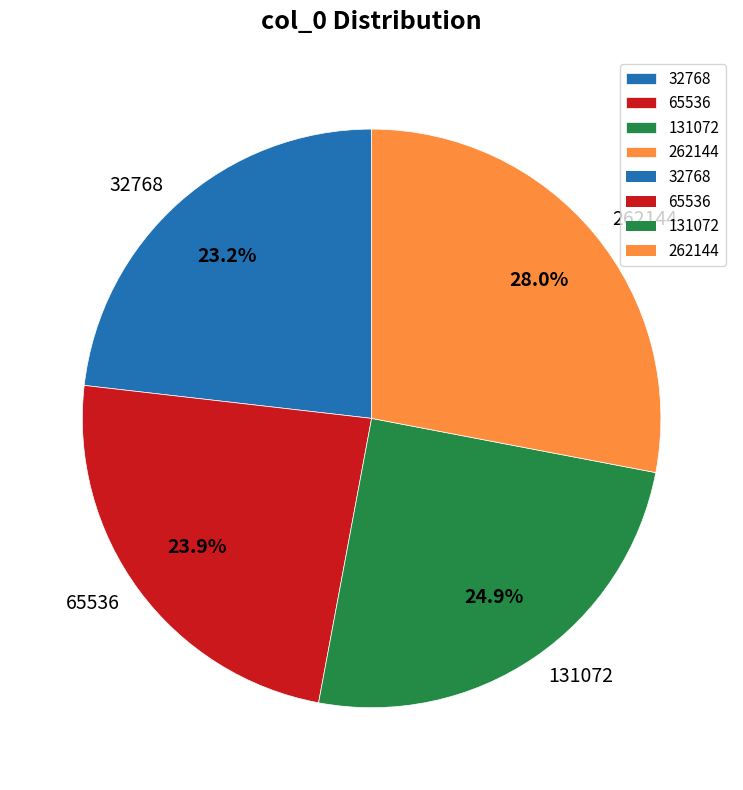

To the nearest percent, what percentage of the pie is 32768?

23%